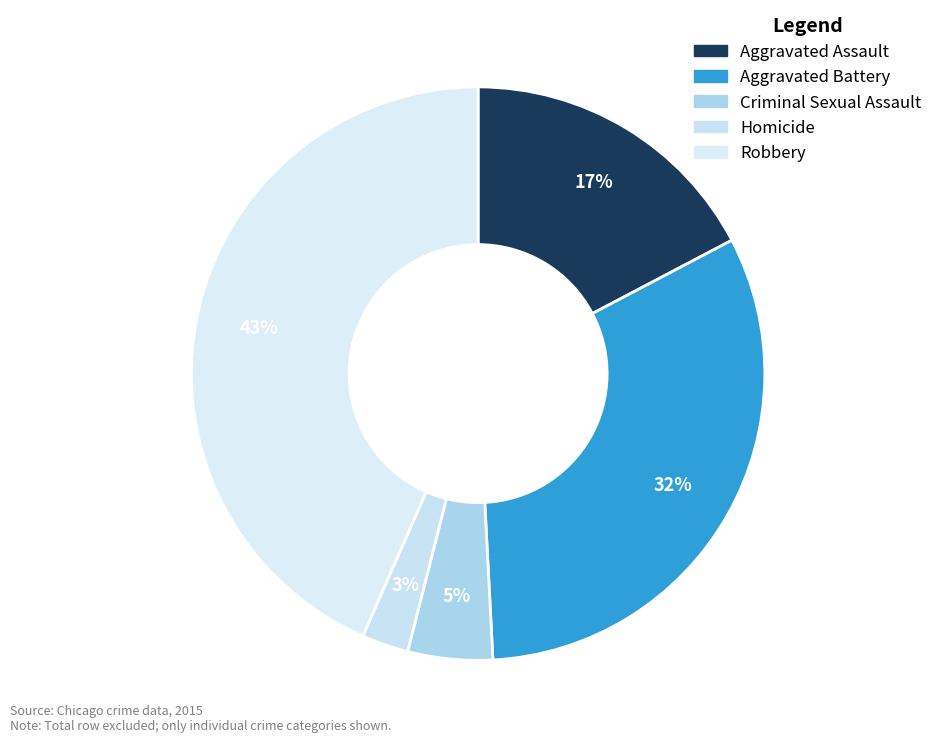

To the nearest percent, what is the combined percentage of Aggravated Battery and Robbery?

75%